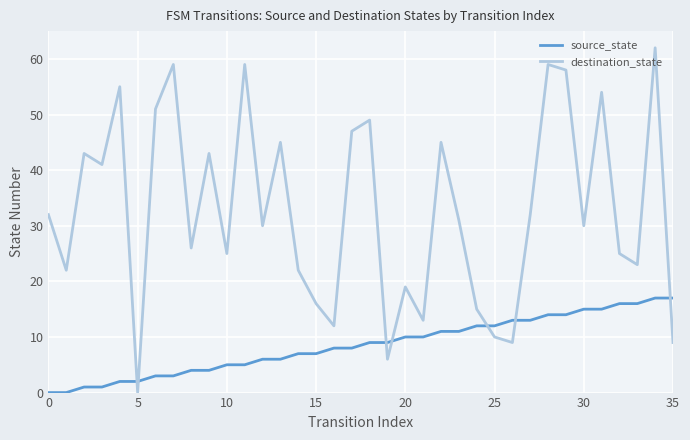

Which series has the largest total across all categories?

destination_state